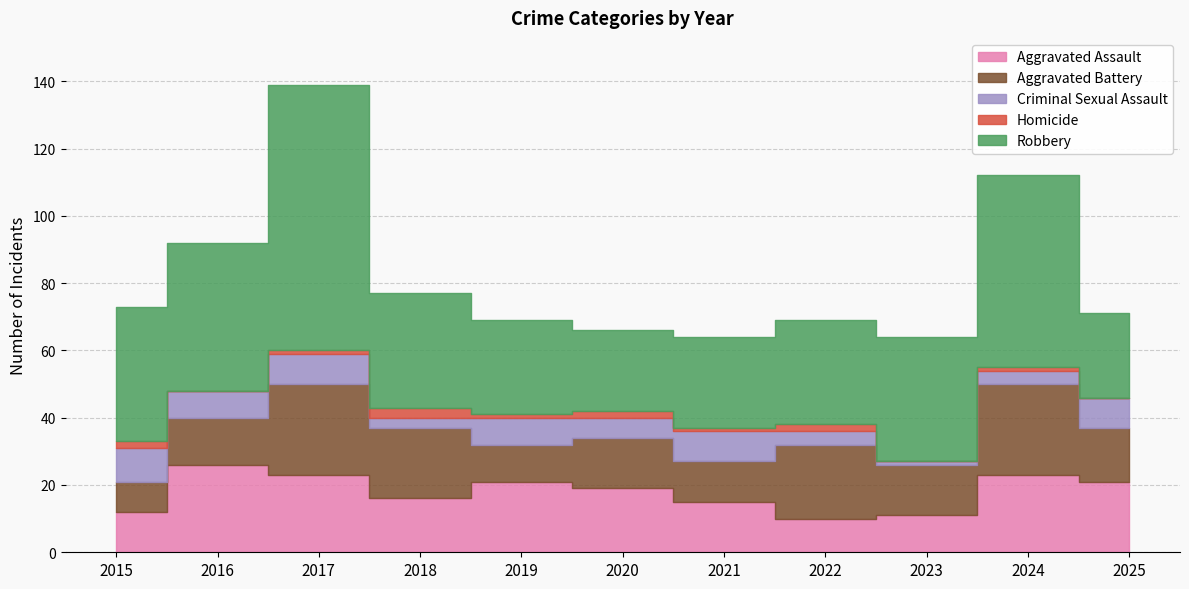

Is it true that Aggravated Battery equals 22 at 2022?

True